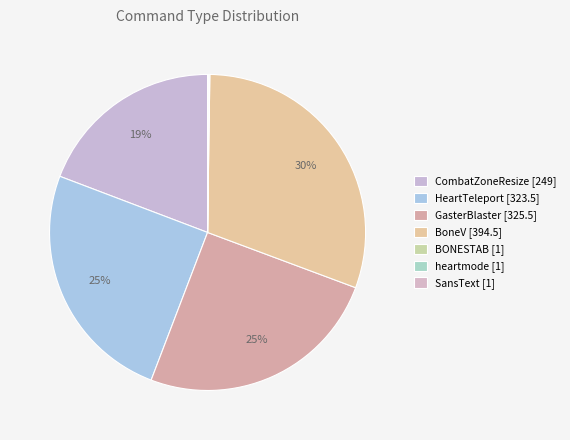

What percentage do BoneV and BONESTAB together represent?

30.5%